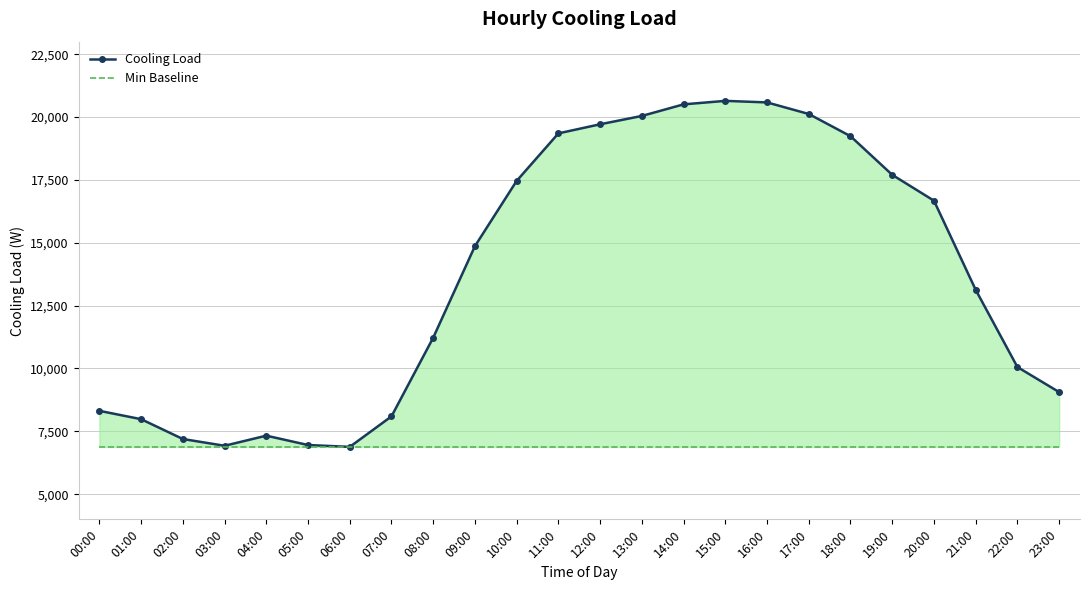

What is the lowest value of the Cooling Load series?

6882.2